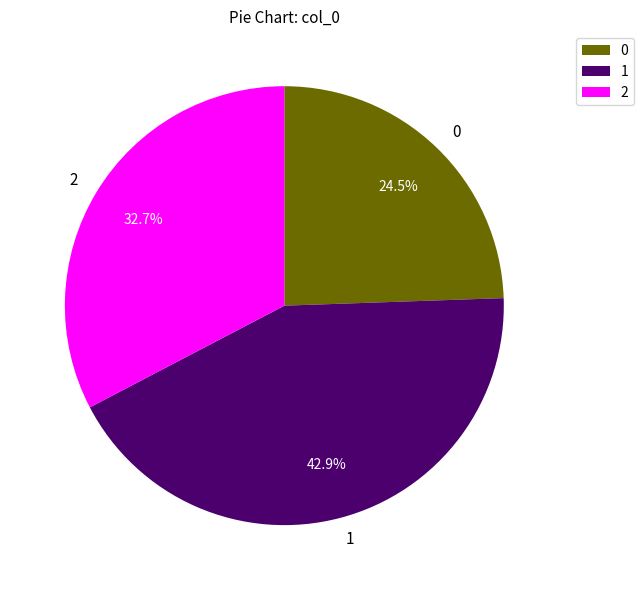

How many segments does this pie chart have?

3